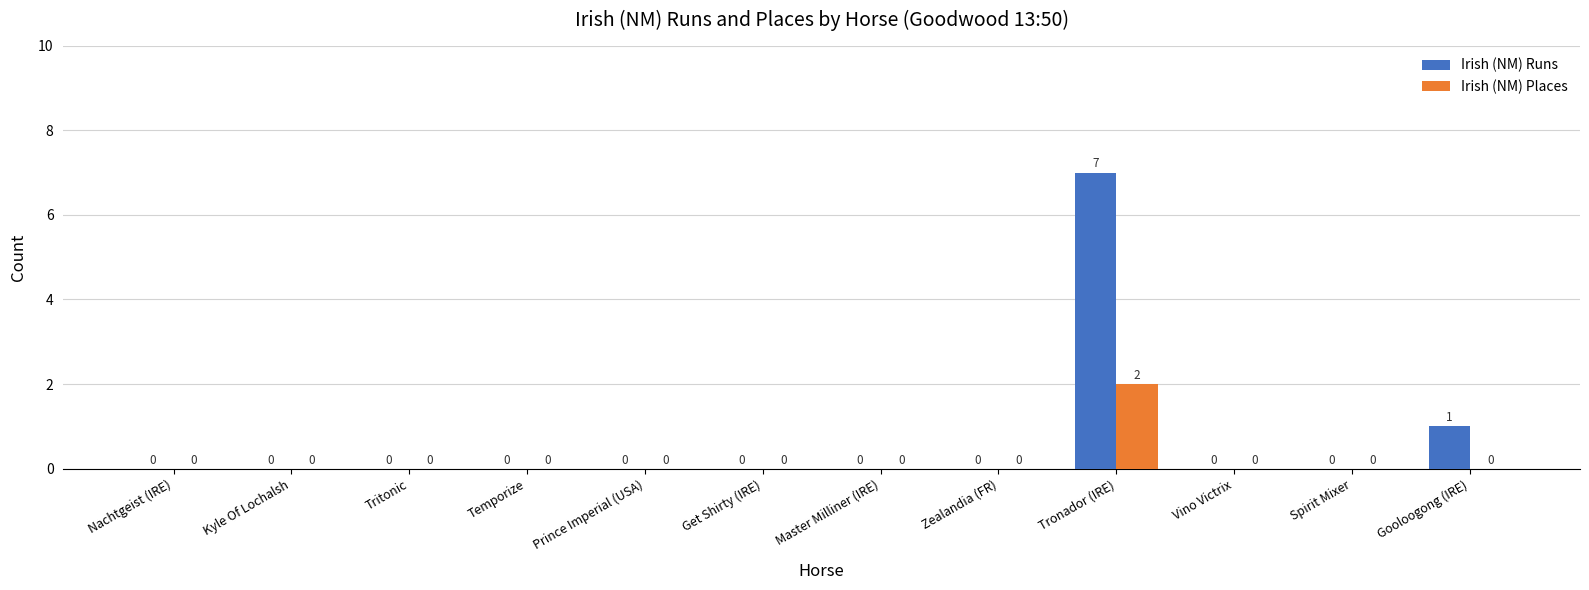

What is the maximum value for Irish (NM) Places?

2